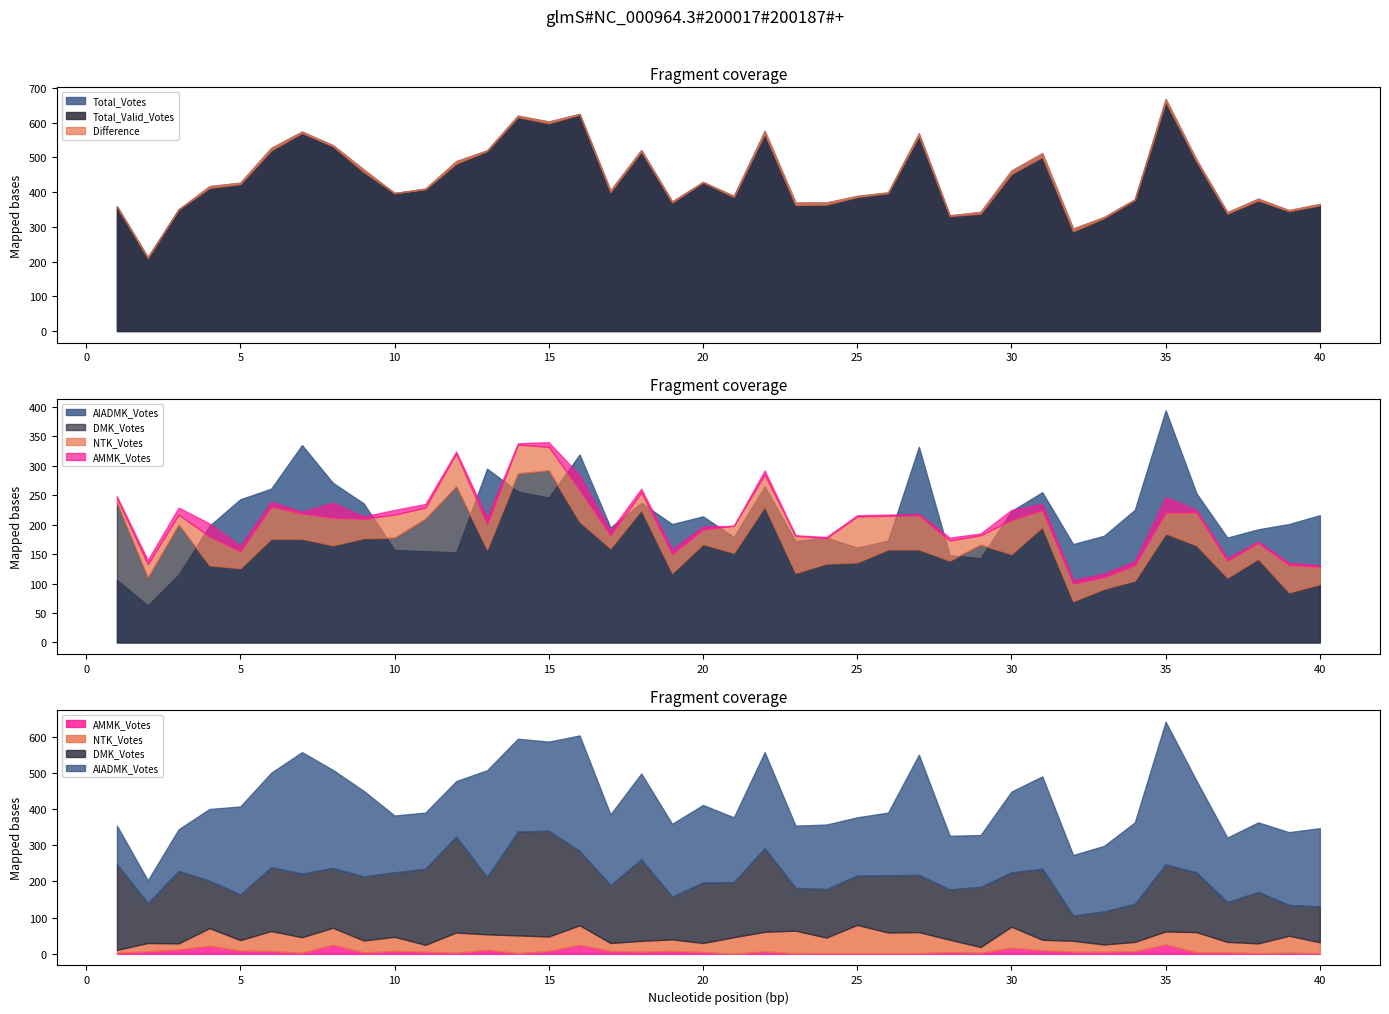

Reading left to right, list all the values displayed in this chart.

DMK_Votes: 237	110	200	131	126	176	176	165	177	178	210	265	158	287	292	205	160	225	118	167	152	231	118	134	136	158	158	139	166	150	196	70	91	105	185	165	110	142	85	99
AIADMK_Votes: 106	63	115	198	243	261	335	271	236	157	155	153	295	256	246	319	195	237	201	214	179	265	172	178	161	173	332	148	143	223	255	167	181	225	394	253	178	192	201	216
NTK_Votes: 8	23	17	49	29	55	43	47	33	39	19	56	43	49	40	54	22	30	32	25	46	54	63	43	78	57	58	34	16	58	29	30	20	26	36	56	29	27	47	30
AMMK_Votes: 3	7	12	22	9	8	3	25	4	8	6	3	11	2	8	25	8	6	8	5	0	7	1	2	2	2	2	5	3	17	10	6	6	7	26	4	4	2	3	2
Total_Valid_Votes: 358	210	350	412	423	520	570	532	458	397	408	482	518	616	598	623	400	517	370	428	386	568	363	364	386	397	562	331	338	452	501	287	325	378	660	488	338	376	345	362
Total_Votes: 359	213	350	417	427	527	574	535	465	397	410	489	520	620	603	625	405	521	373	429	389	576	370	370	389	399	569	333	343	462	512	295	328	379	668	493	342	381	348	366